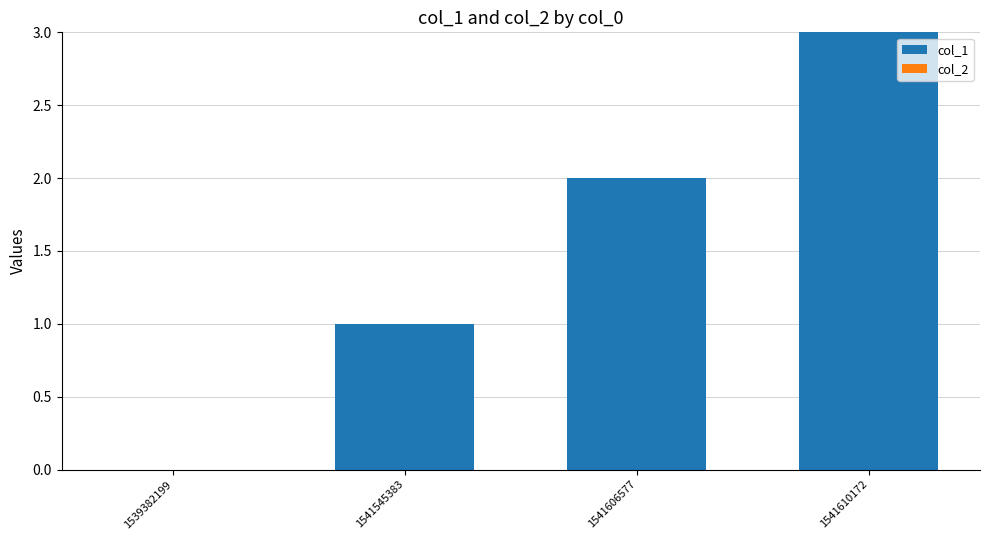

What is the maximum value shown in the chart?

3